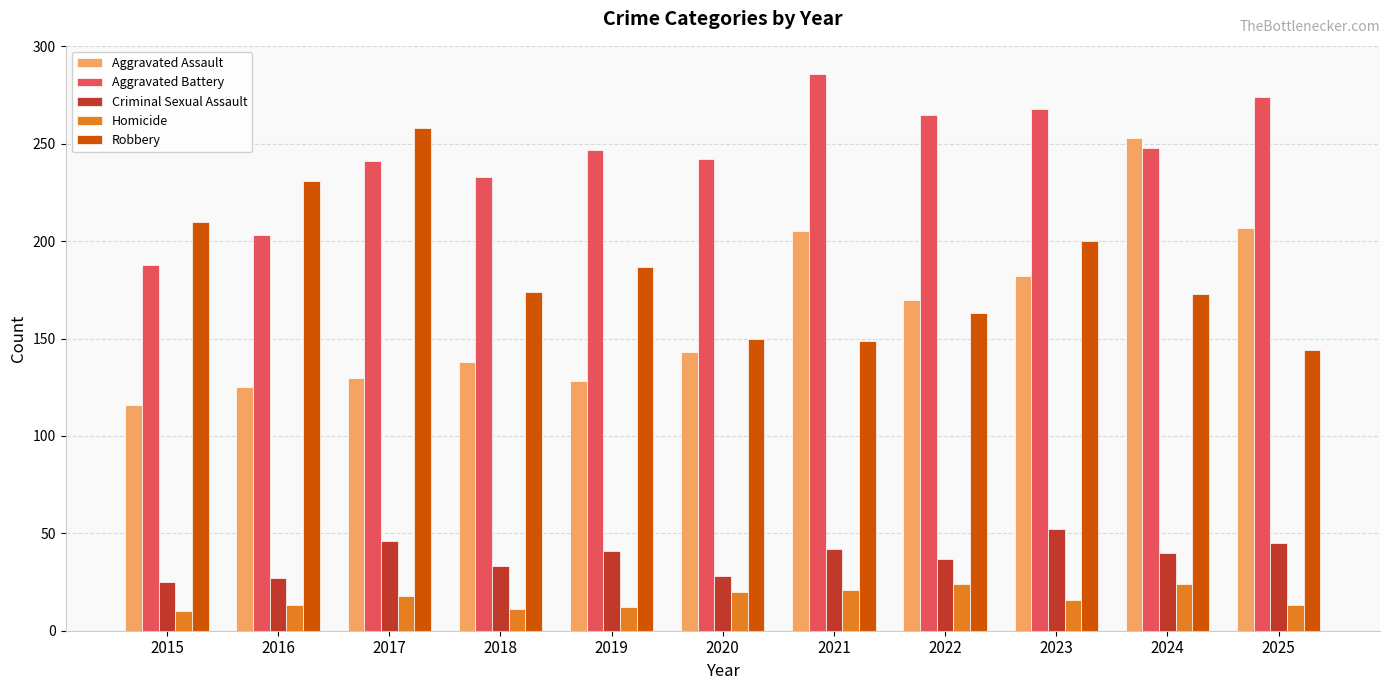

What is the average value of the Criminal Sexual Assault series?

38